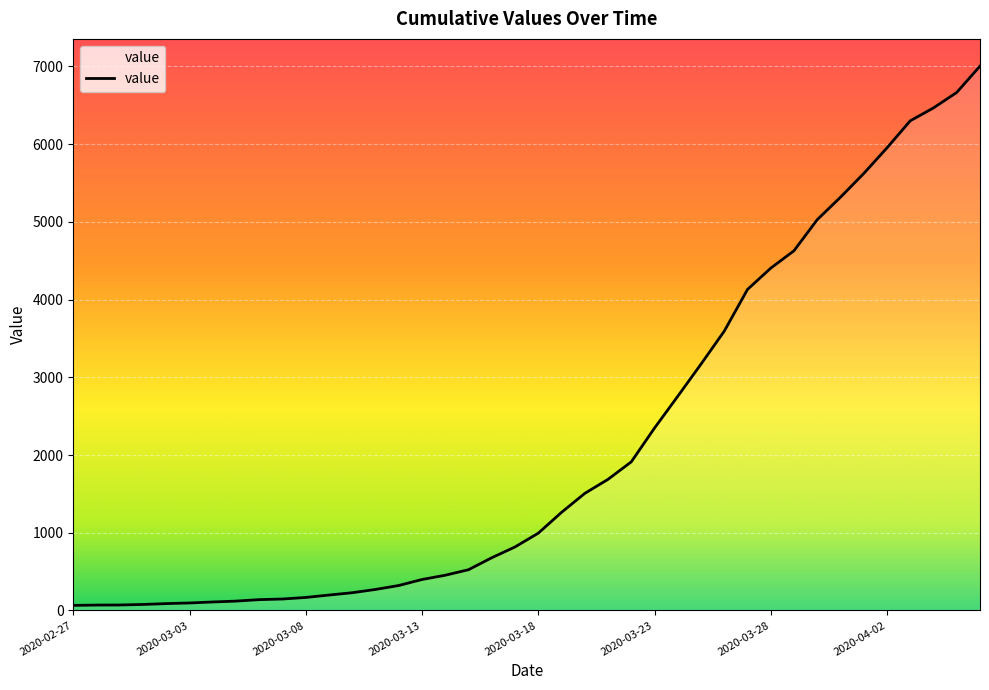

What is the maximum value shown in the chart?

7005